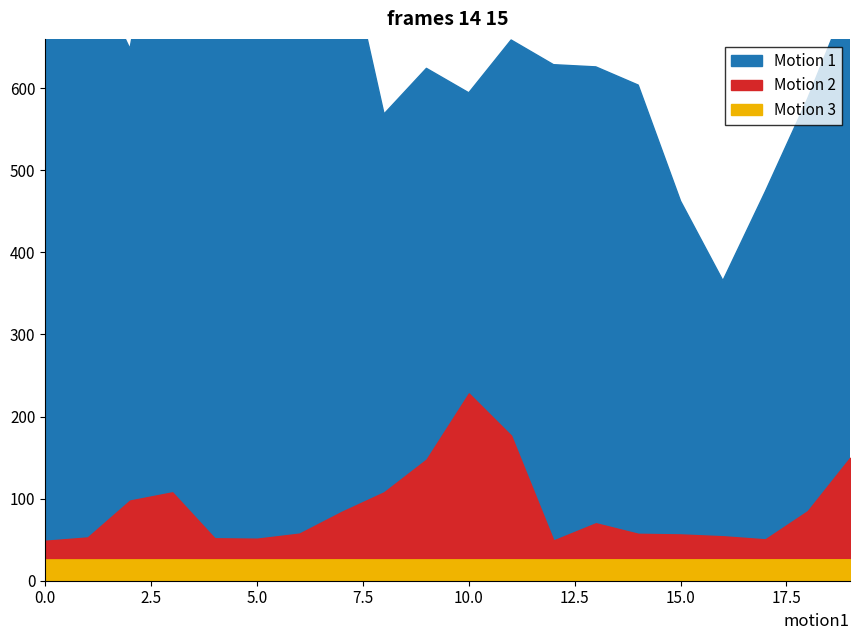

True or false: Motion 1 has more than 1 interior local peaks.

True